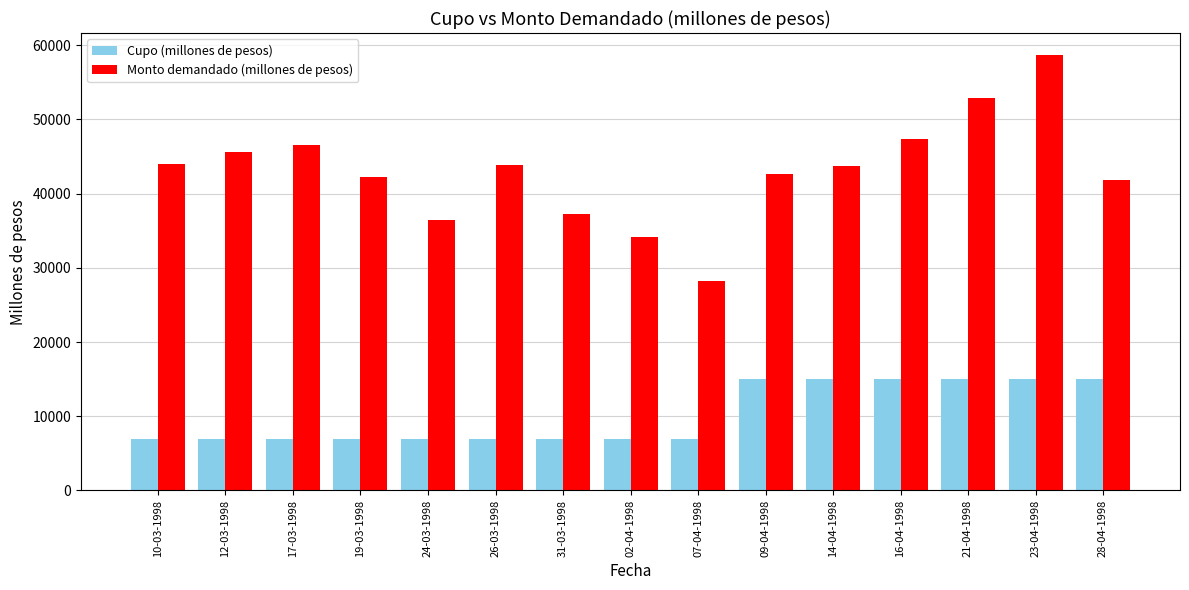

Rank the series by their average value, from lowest to highest.

Cupo (millones de pesos), Monto demandado (millones de pesos)